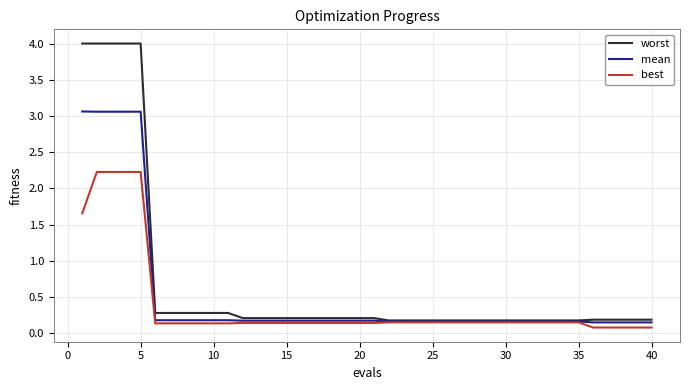

What are all the series names shown in the legend?

worst, mean, best